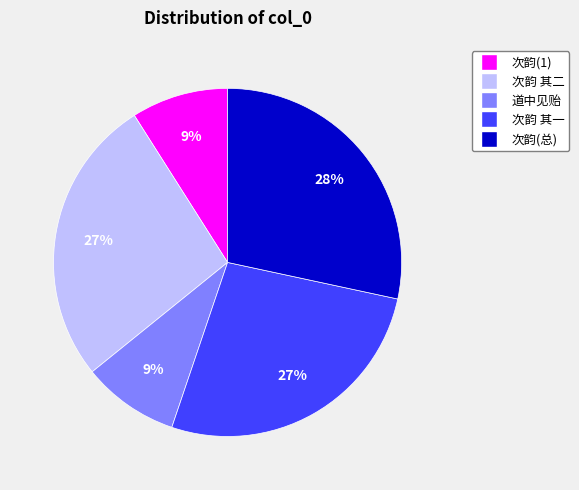

Count the number of slices in the pie.

5